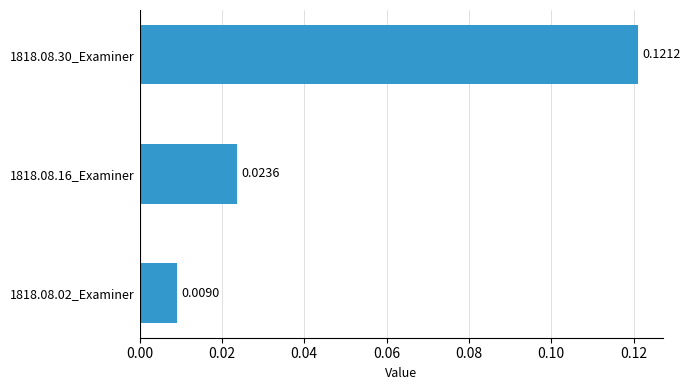

Rank the categories by value from highest to lowest.

1818.08.30_Examiner, 1818.08.16_Examiner, 1818.08.02_Examiner